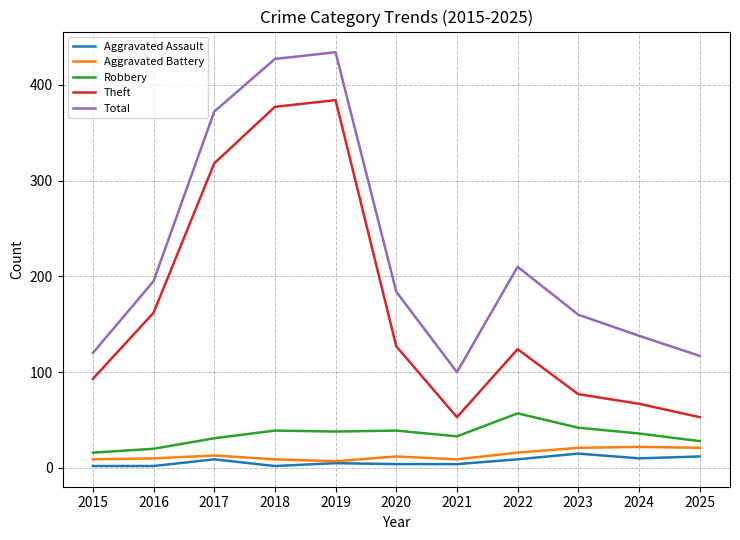

Is it true that Theft equals 127 at 2020?

True